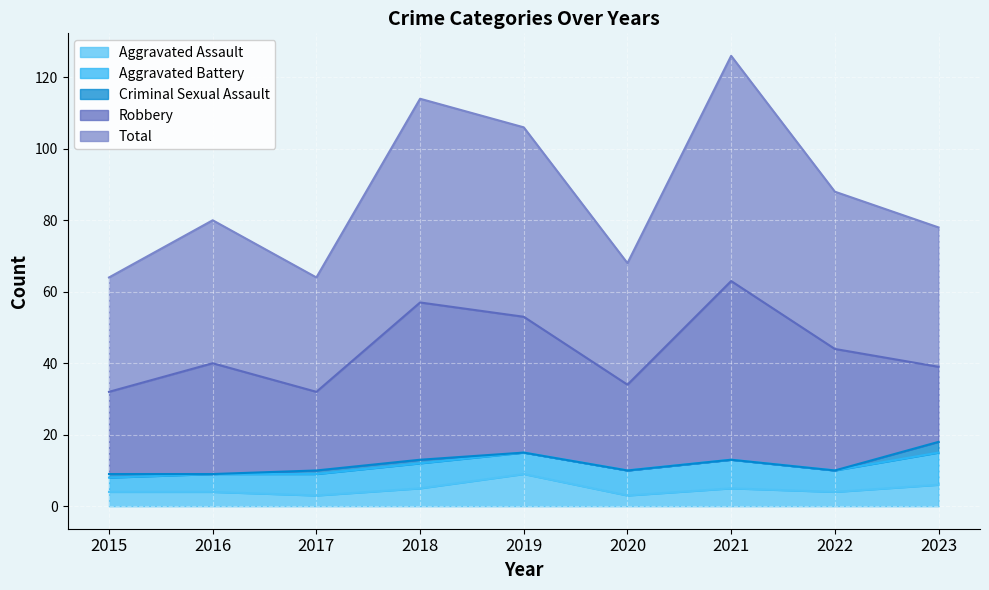

At which category is the sum across all series the highest?

2021